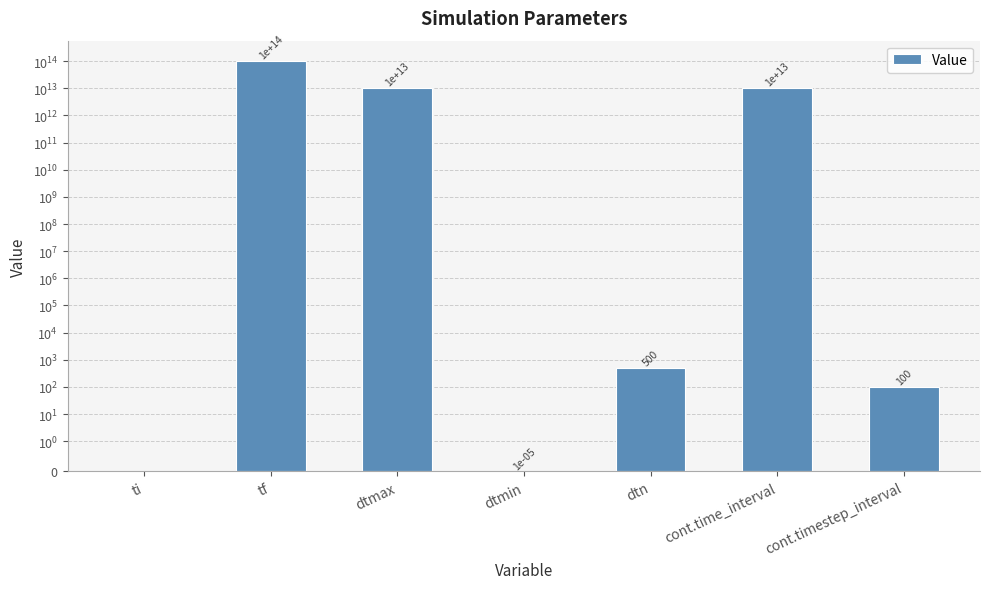

What position from the right is cont.time_interval?

2